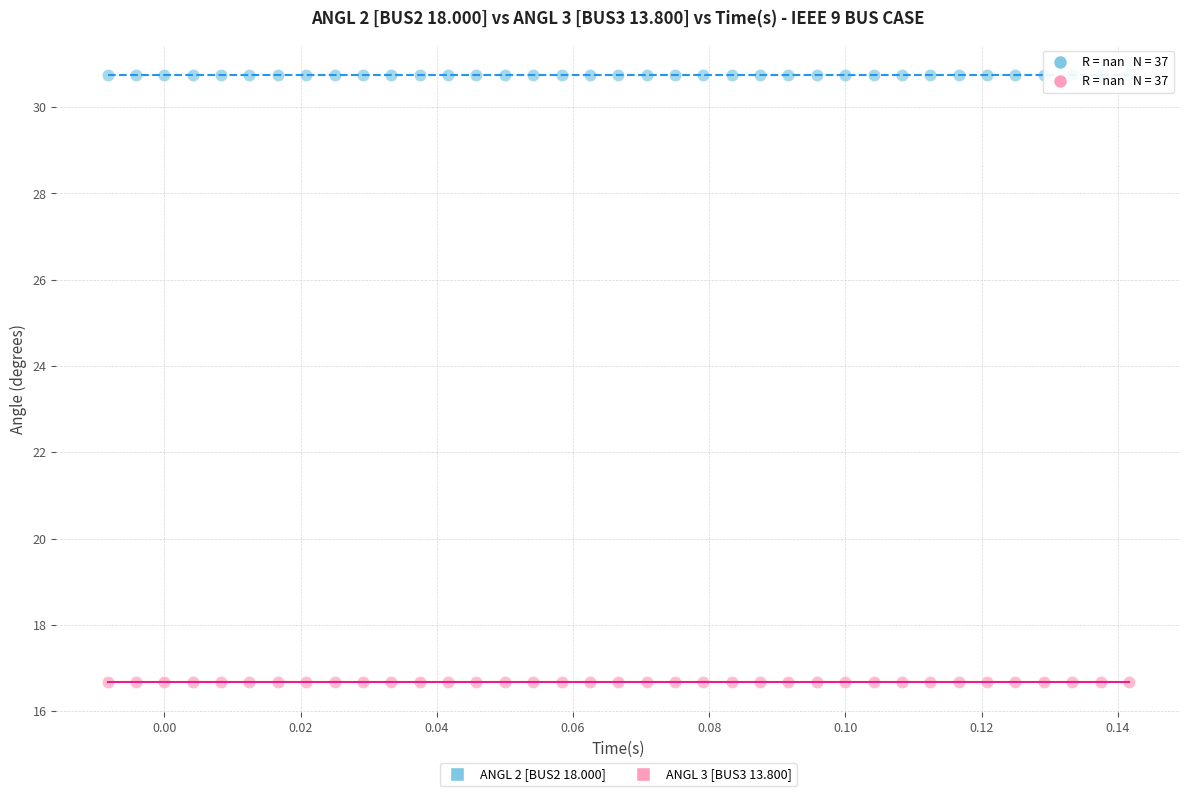

Which series contains the lowest Y value?

ANGL 3 [BUS3 13.800]